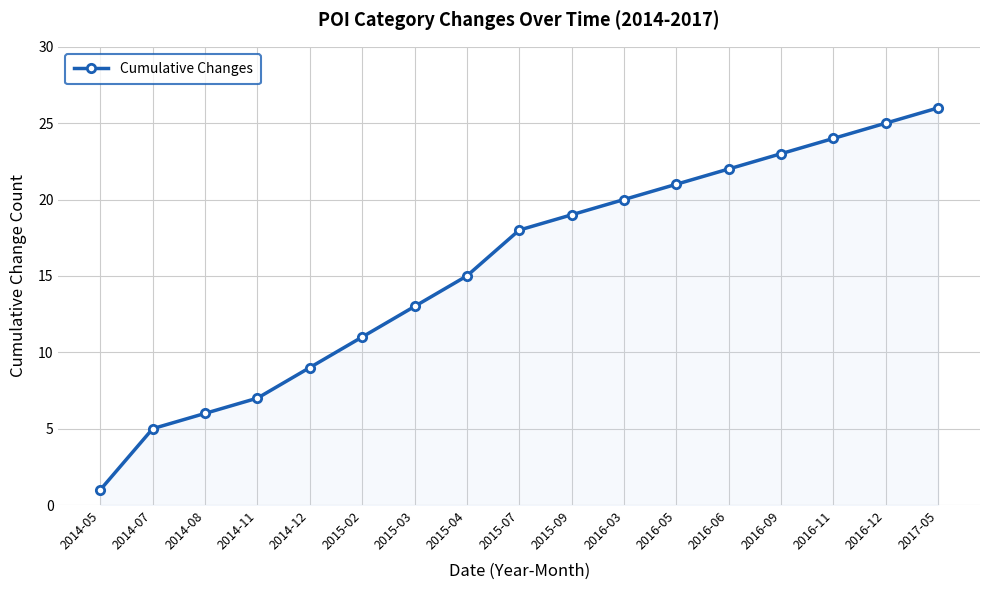

What is the ratio of the value at 2015-02 to the value at 2015-07?

0.6